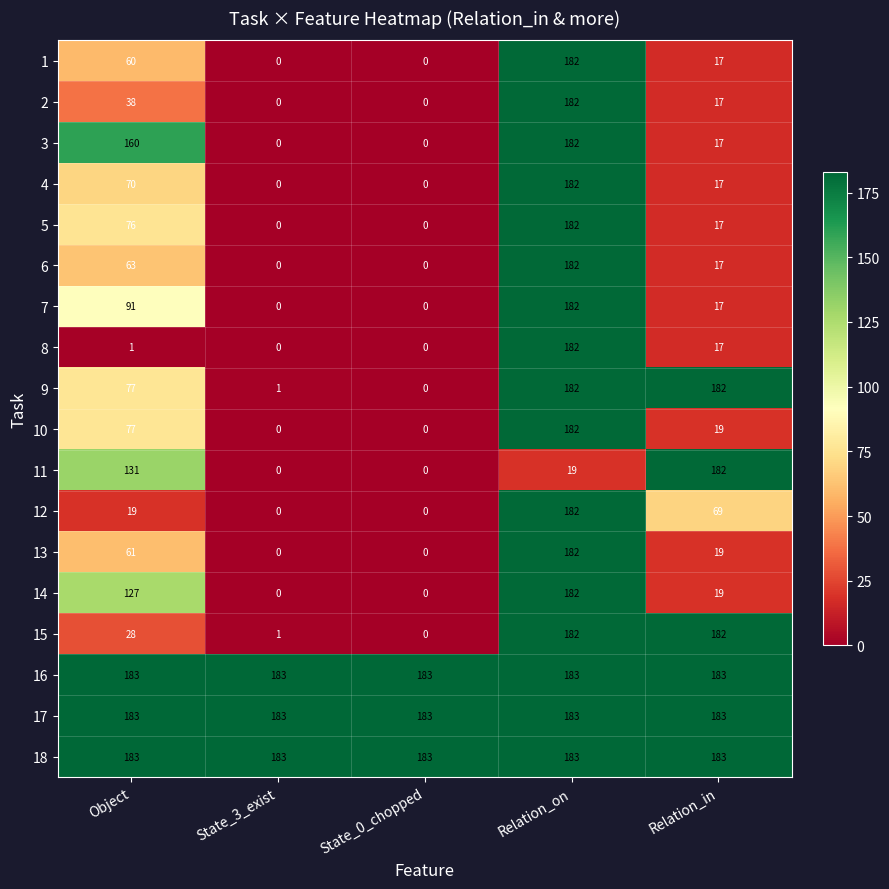

What is the minimum value for 18?

183